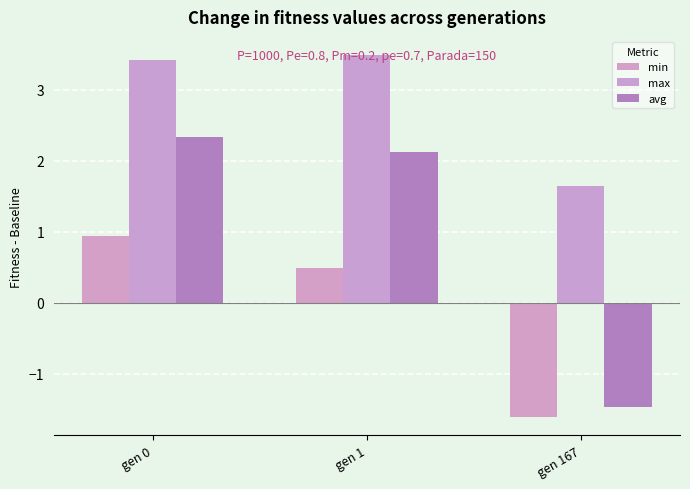

Is it true that avg equals 2.1 at gen 1?

True